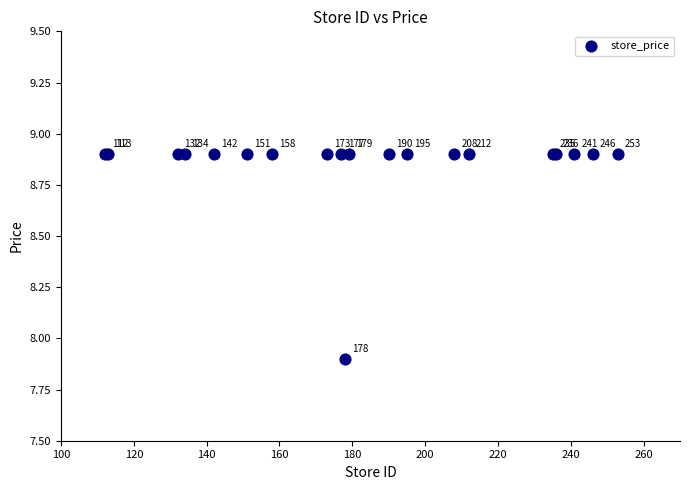

What Y value in the scatter plot is closest to 8?

7.9